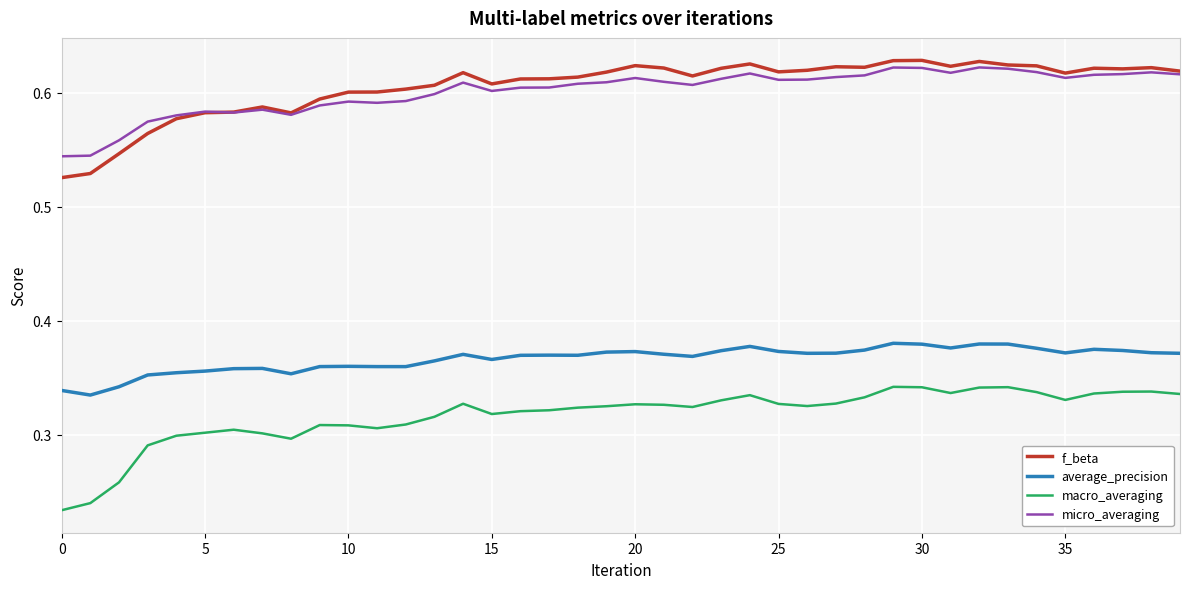

Which series has the widest spread of values?

macro_averaging